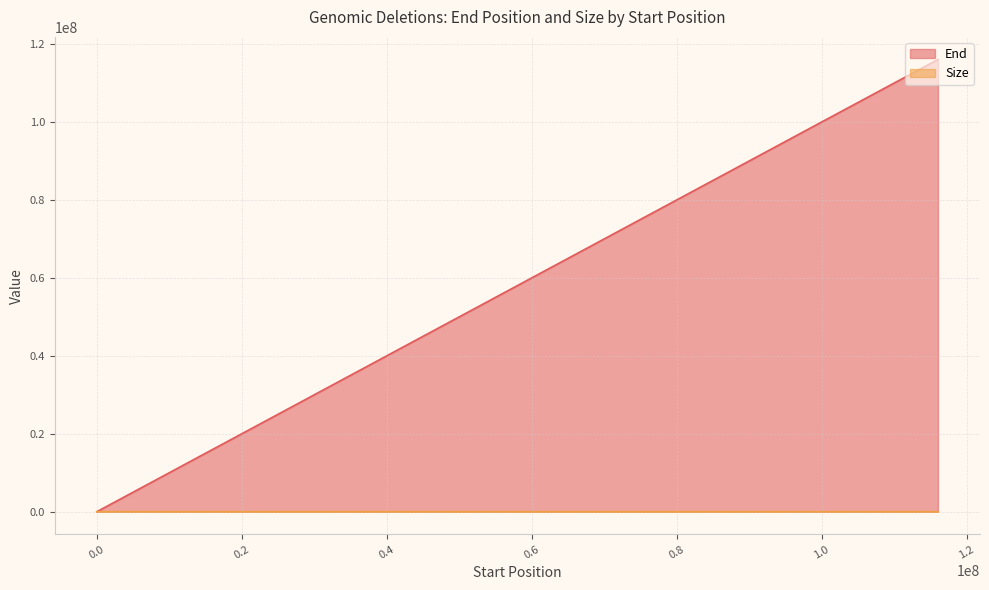

What is the difference between the second highest and second lowest values in the End series?

102433445